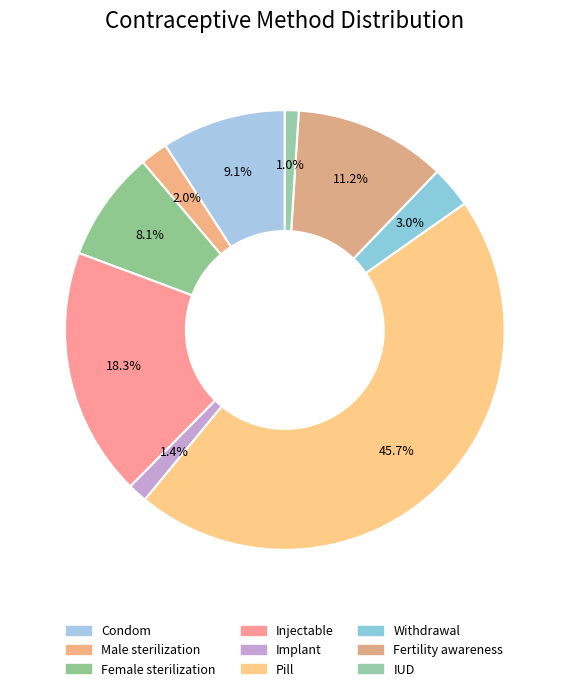

Rank the categories by value from highest to lowest.

Pill, Injectable, Fertility awareness, Condom, Female sterilization, Withdrawal, Male sterilization, Implant, IUD